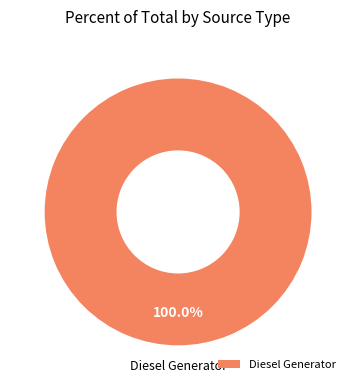

Rank the categories by value from highest to lowest.

Diesel Generator